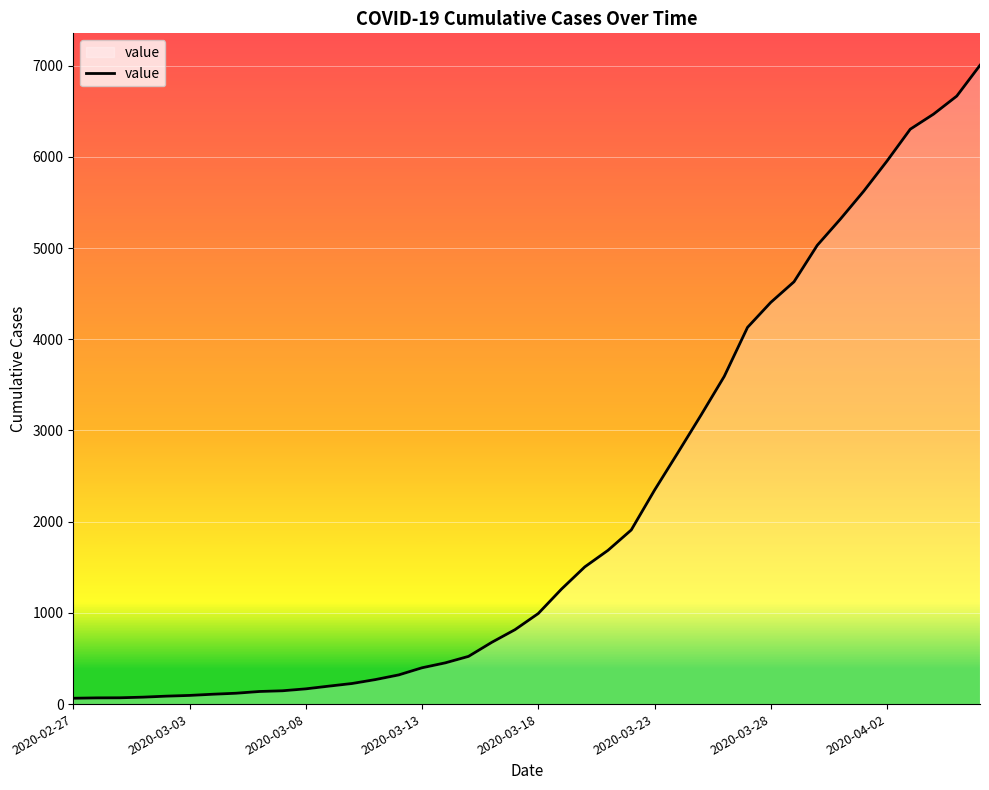

How many values are below 993?

20